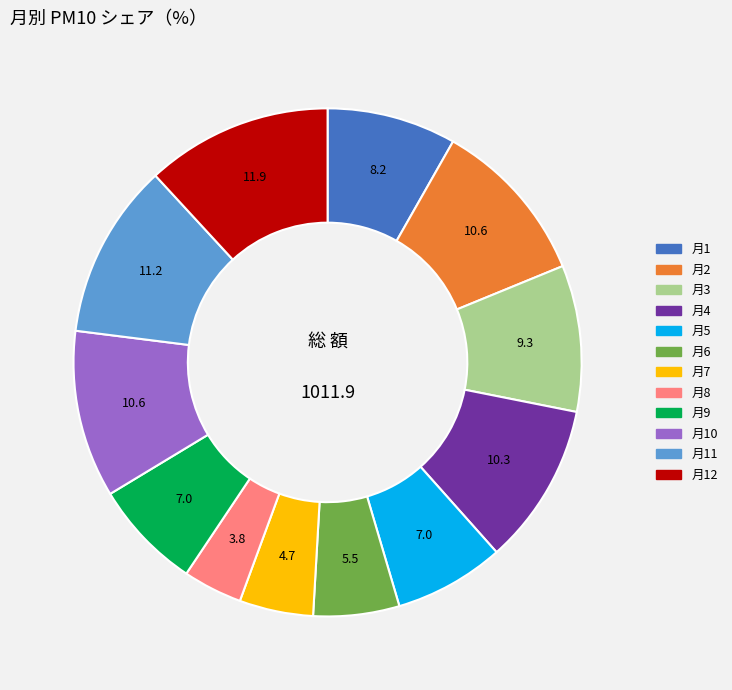

Is there any slice that represents more than half of the pie?

No